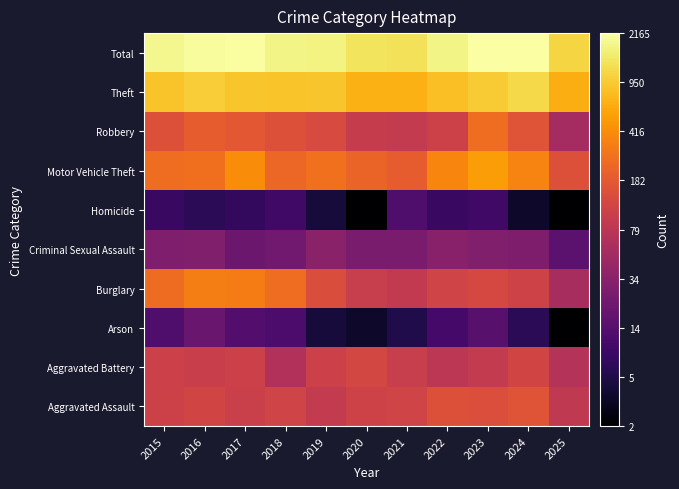

Reading right to left, extract all data points from this chart.

Aggravated Assault: 2025=4.5	2024=5.1	2023=5.0	2022=5.0	2021=4.8	2020=4.7	2019=4.5	2018=4.8	2017=4.7	2016=4.8	2015=4.7
Aggravated Battery: 2025=4.3	2024=4.8	2023=4.5	2022=4.4	2021=4.6	2020=4.8	2019=4.7	2018=4.2	2017=4.7	2016=4.6	2015=4.7
Arson: 2025=1.1	2024=2.1	2023=2.8	2022=2.5	2021=1.9	2020=1.6	2019=1.8	2018=2.6	2017=2.7	2016=3.0	2015=2.6
Burglary: 2025=4.1	2024=4.7	2023=4.9	2022=4.8	2021=4.5	2020=4.6	2019=5.0	2018=5.6	2017=5.8	2016=5.8	2015=5.5
Criminal Sexual Assault: 2025=2.8	2024=3.4	2023=3.4	2022=3.6	2021=3.3	2020=3.3	2019=3.6	2018=3.2	2017=3.1	2016=3.4	2015=3.4
Homicide: 2025=1.1	2024=1.6	2023=2.4	2022=2.3	2021=2.6	2020=1.1	2019=1.8	2018=2.4	2017=2.2	2016=2.1	2015=2.3
Motor Vehicle Theft: 2025=5.0	2024=5.9	2023=6.3	2022=5.9	2021=5.3	2020=5.4	2019=5.6	2018=5.4	2017=6.0	2016=5.6	2015=5.6
Robbery: 2025=4.0	2024=5.1	2023=5.6	2022=4.7	2021=4.5	2020=4.6	2019=4.9	2018=5.0	2017=5.2	2016=5.3	2015=5.0
Theft: 2025=6.5	2024=7.1	2023=6.9	2022=6.7	2021=6.5	2020=6.5	2019=6.8	2018=6.8	2017=6.8	2016=6.9	2015=6.8
Total: 2025=7.0	2024=7.7	2023=7.7	2022=7.5	2021=7.2	2020=7.2	2019=7.4	2018=7.5	2017=7.6	2016=7.6	2015=7.5